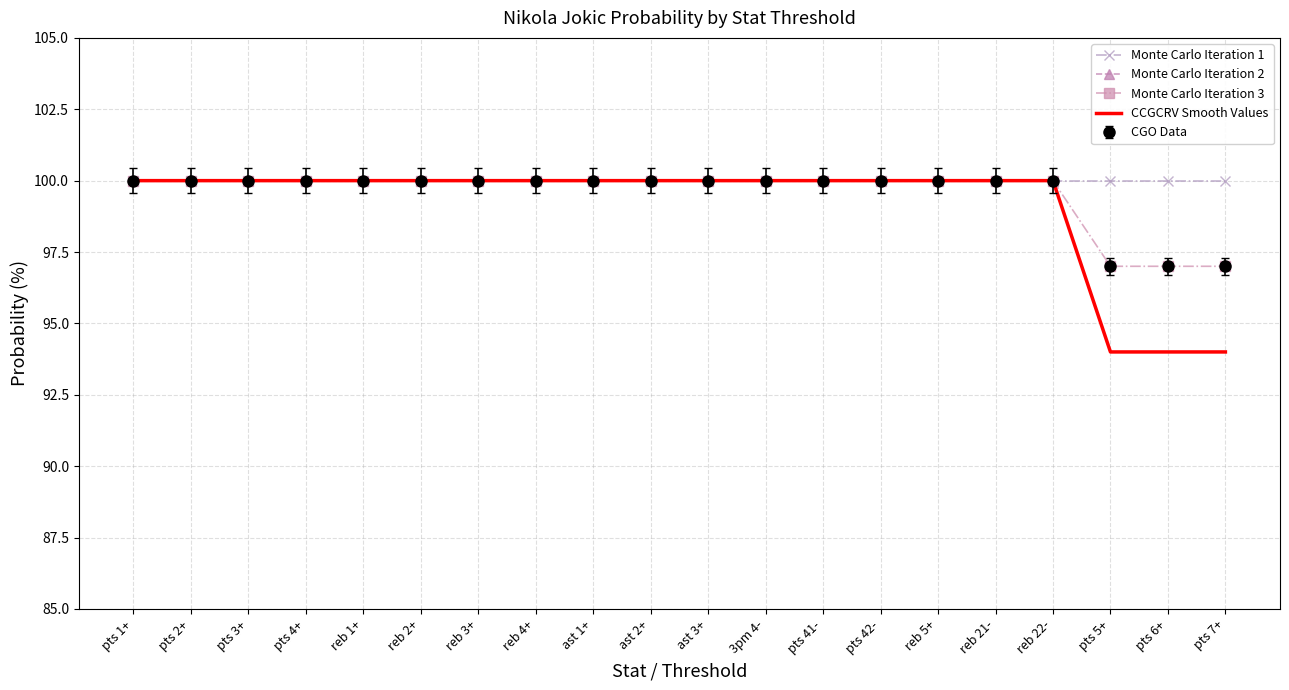

True or false: CCGCRV Smooth Values and Monte Carlo Iteration 2 intersect in this chart.

False